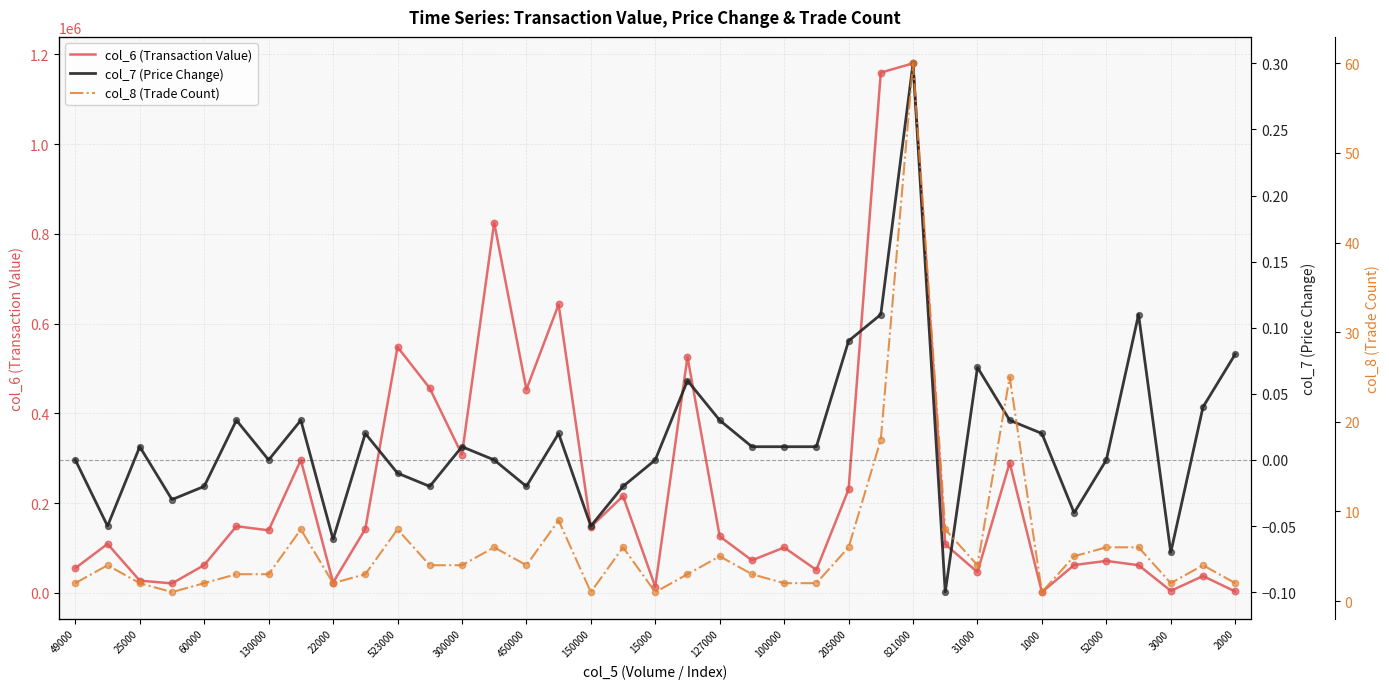

Is it true that col_6 (Transaction Value) equals 308000 at 300000?

True